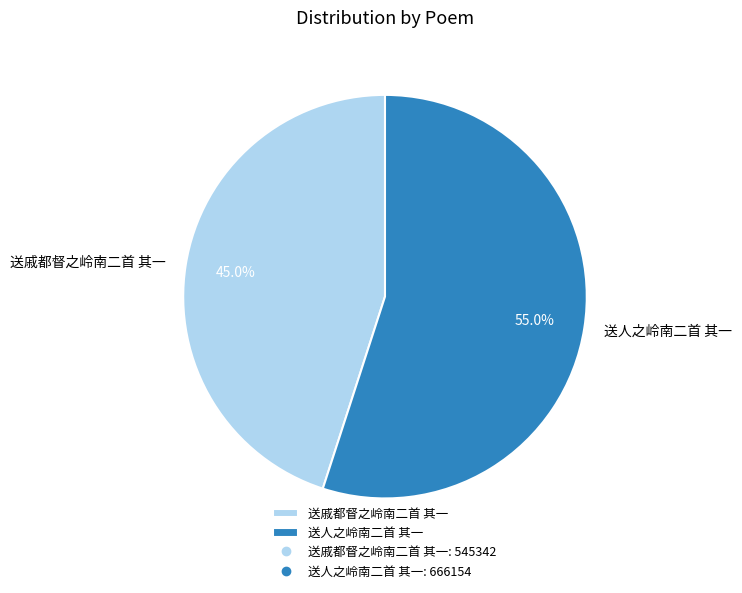

Which slice is the smallest?

送戚都督之岭南二首 其一